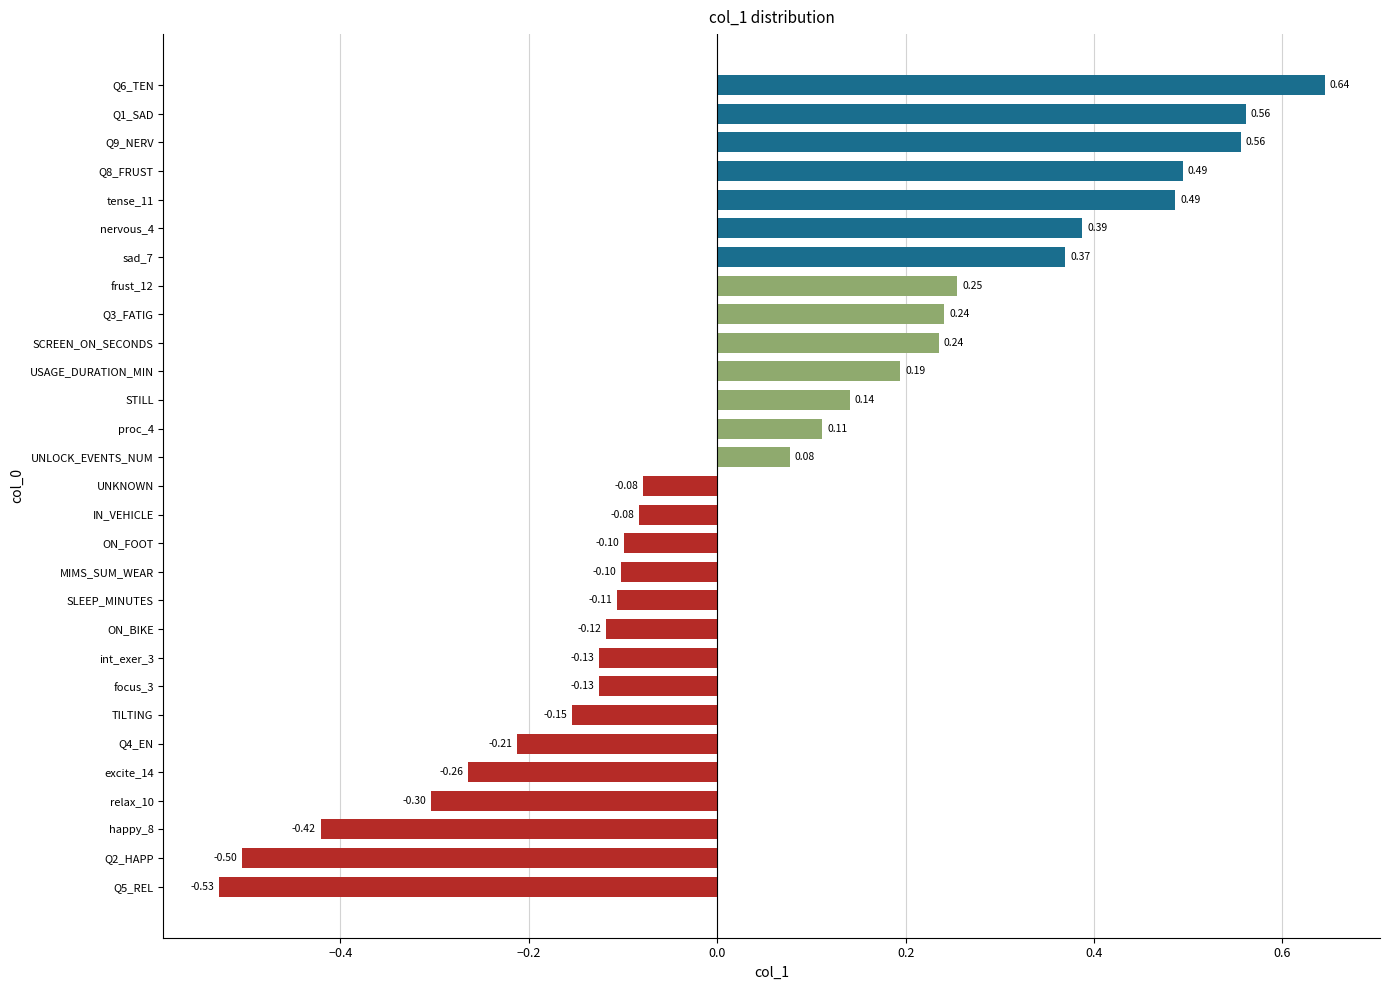

Between Q5_REL and focus_3, which is larger?

focus_3